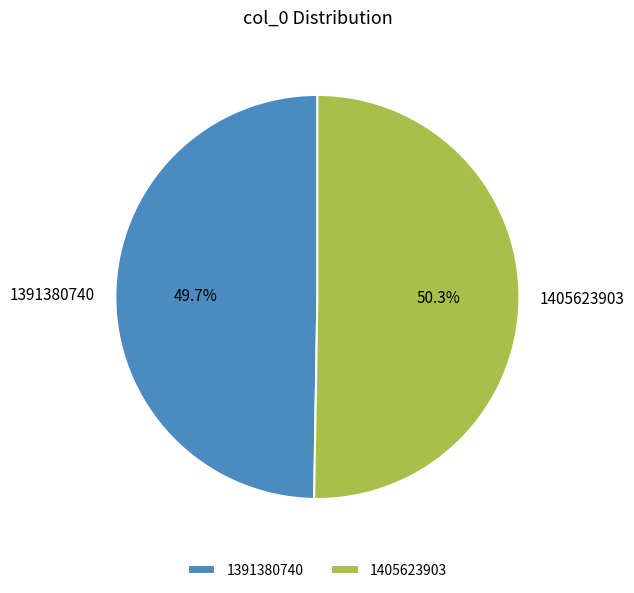

What percentage is the 1405623903 slice, to the nearest percent?

50%